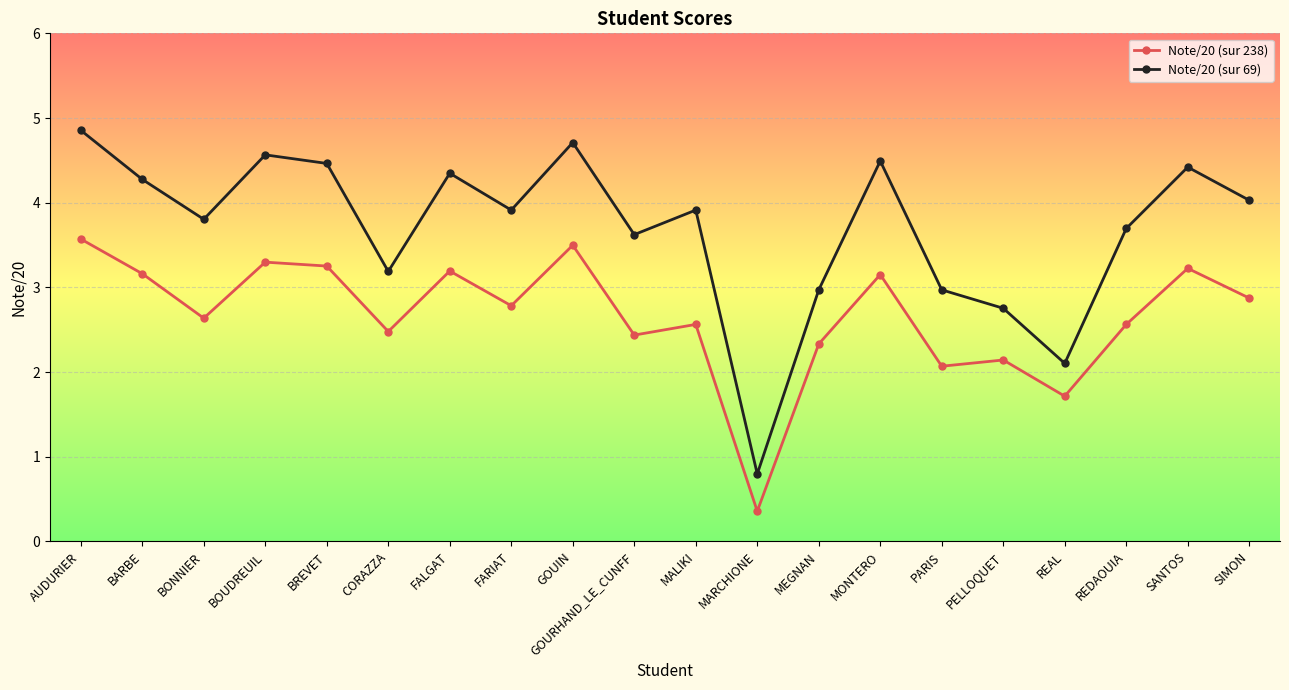

Reading right to left, extract all data points from this chart.

Note/20 (sur 238): SIMON=2.9	SANTOS=3.2	REDAOUIA=2.6	REAL=1.7	PELLOQUET=2.1	PARIS=2.1	MONTERO=3.2	MEGNAN=2.3	MARCHIONE=0.4	MALIKI=2.6	GOURHAND_LE_CUNFF=2.4	GOUIN=3.5	FARIAT=2.8	FALGAT=3.2	CORAZZA=2.5	BREVET=3.3	BOUDREUIL=3.3	BONNIER=2.6	BARBE=3.2	AUDURIER=3.6
Note/20 (sur 69): SIMON=4.0	SANTOS=4.4	REDAOUIA=3.7	REAL=2.1	PELLOQUET=2.8	PARIS=3.0	MONTERO=4.5	MEGNAN=3.0	MARCHIONE=0.8	MALIKI=3.9	GOURHAND_LE_CUNFF=3.6	GOUIN=4.7	FARIAT=3.9	FALGAT=4.3	CORAZZA=3.2	BREVET=4.5	BOUDREUIL=4.6	BONNIER=3.8	BARBE=4.3	AUDURIER=4.9